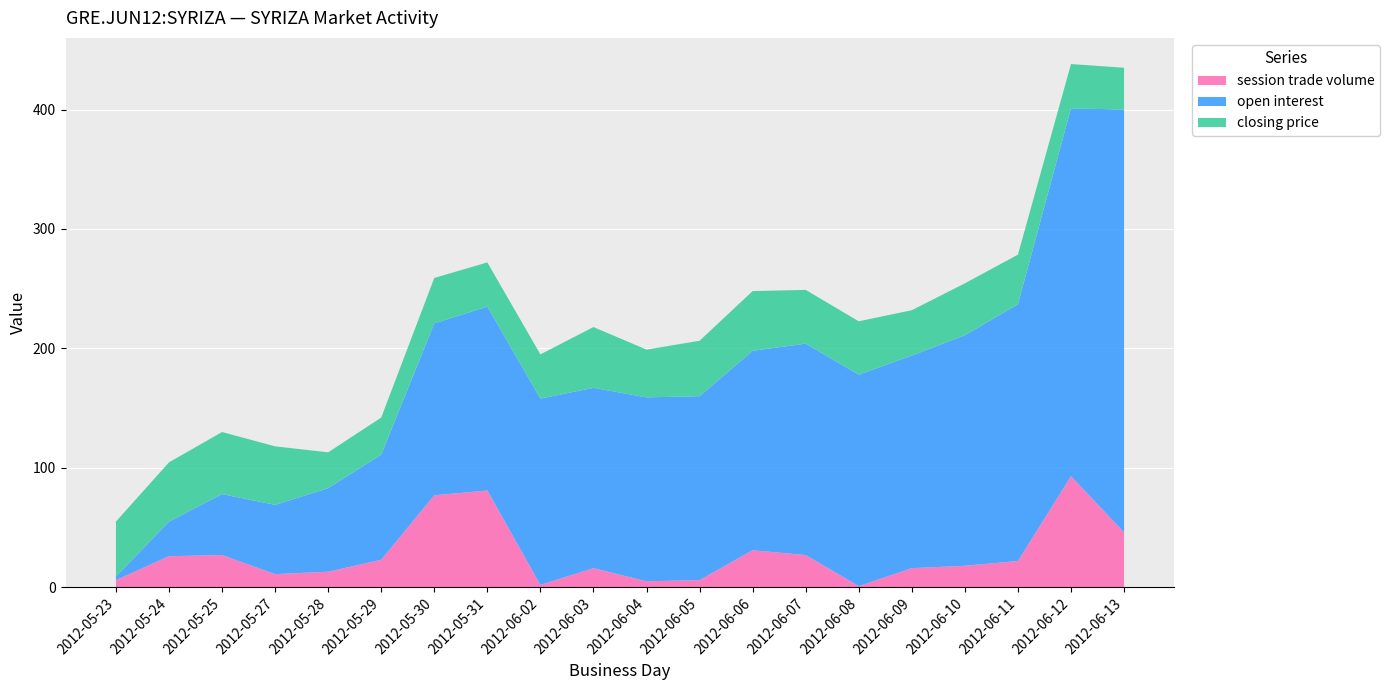

Reading left to right, what are all the values shown in this chart?

closing price: 2012-05-23=46.0	2012-05-24=49.6	2012-05-25=52.0	2012-05-27=49.0	2012-05-28=30.0	2012-05-29=31.1	2012-05-30=38.0	2012-05-31=37.0	2012-06-02=37.0	2012-06-03=50.9	2012-06-04=40.0	2012-06-05=46.4	2012-06-06=50.0	2012-06-07=45.0	2012-06-08=44.7	2012-06-09=38.0	2012-06-10=43.5	2012-06-11=41.5	2012-06-12=37.1	2012-06-13=35.0
open interest: 2012-05-23=3.0	2012-05-24=29.0	2012-05-25=51.0	2012-05-27=58.0	2012-05-28=70.0	2012-05-29=88.0	2012-05-30=144.0	2012-05-31=154.0	2012-06-02=156.0	2012-06-03=151.0	2012-06-04=154.0	2012-06-05=154.0	2012-06-06=167.0	2012-06-07=177.0	2012-06-08=177.0	2012-06-09=178.0	2012-06-10=193.0	2012-06-11=215.0	2012-06-12=308.0	2012-06-13=354.0
session trade volume: 2012-05-23=6.0	2012-05-24=26.0	2012-05-25=27.0	2012-05-27=11.0	2012-05-28=13.0	2012-05-29=23.0	2012-05-30=77.0	2012-05-31=81.0	2012-06-02=2.0	2012-06-03=16.0	2012-06-04=5.0	2012-06-05=6.0	2012-06-06=31.0	2012-06-07=27.0	2012-06-08=1.0	2012-06-09=16.0	2012-06-10=18.0	2012-06-11=22.0	2012-06-12=93.0	2012-06-13=46.0